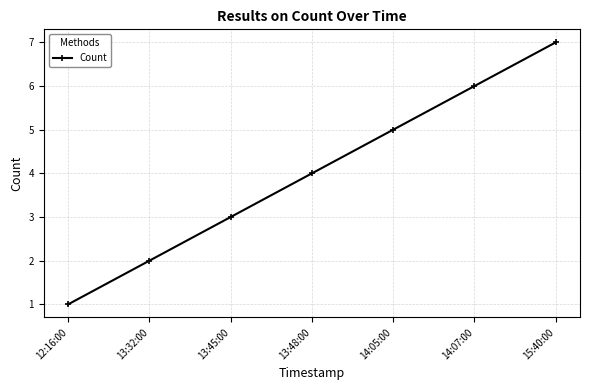

List the labels in order of value, largest first.

15:40:00, 14:07:00, 14:05:00, 13:48:00, 13:45:00, 13:32:00, 12:16:00